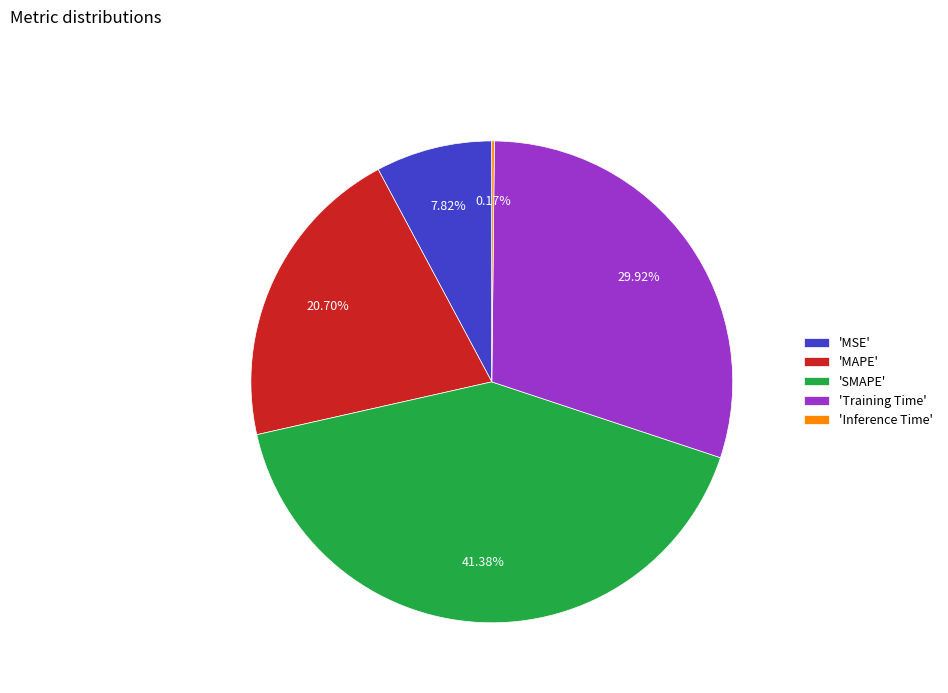

To the nearest percent, what is the average slice percentage?

20%